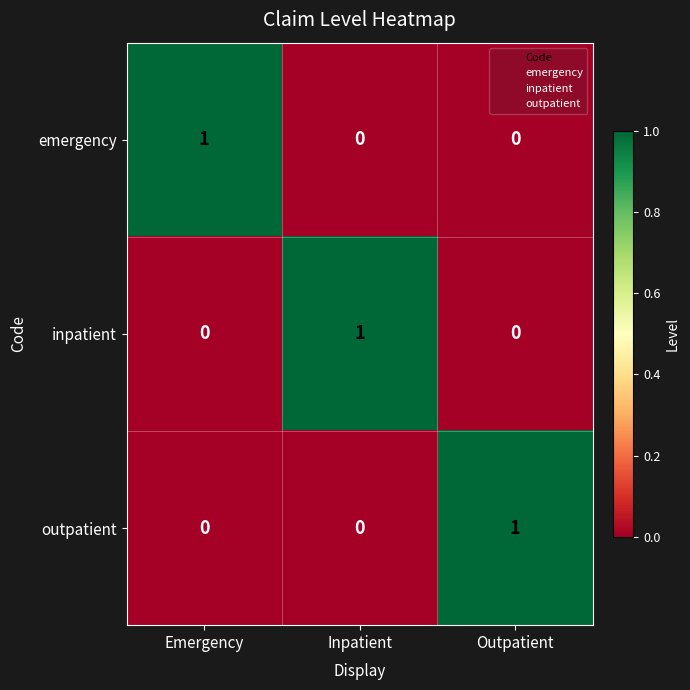

How many emergency values are between 0 and 1?

3